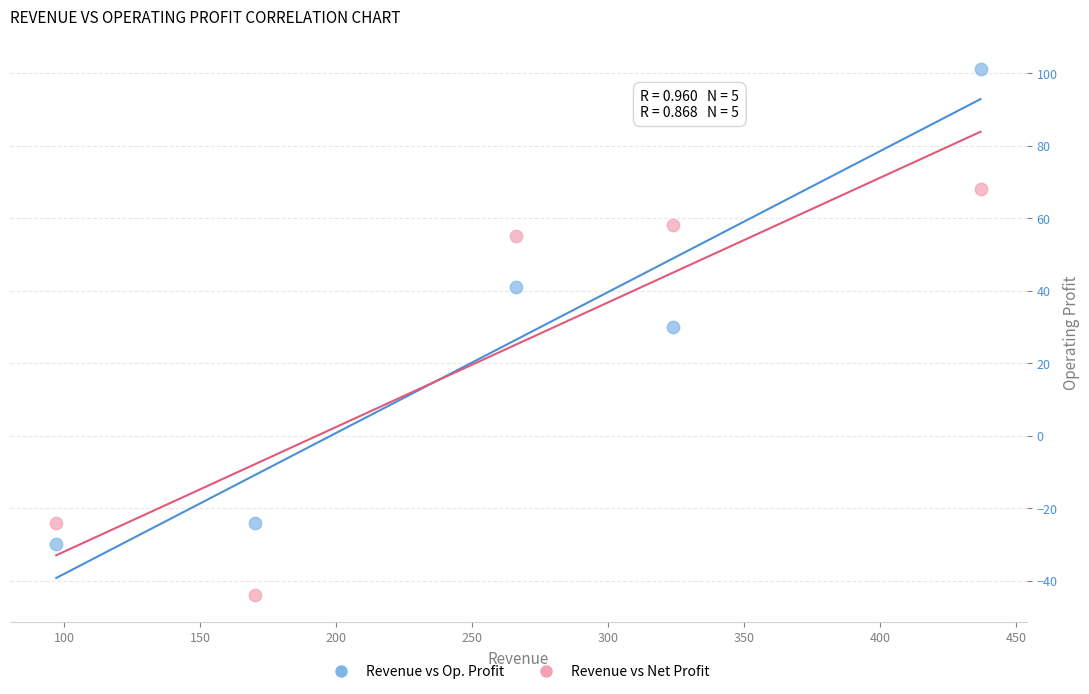

Across all data points, what is the range of X values (max minus min)?

340